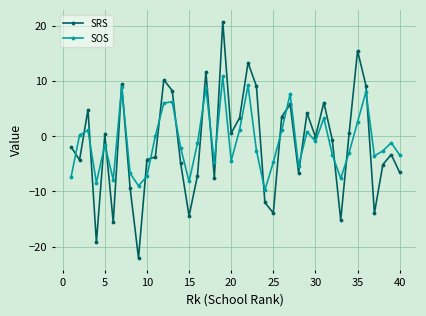

What are all the series names shown in the legend?

SRS, SOS